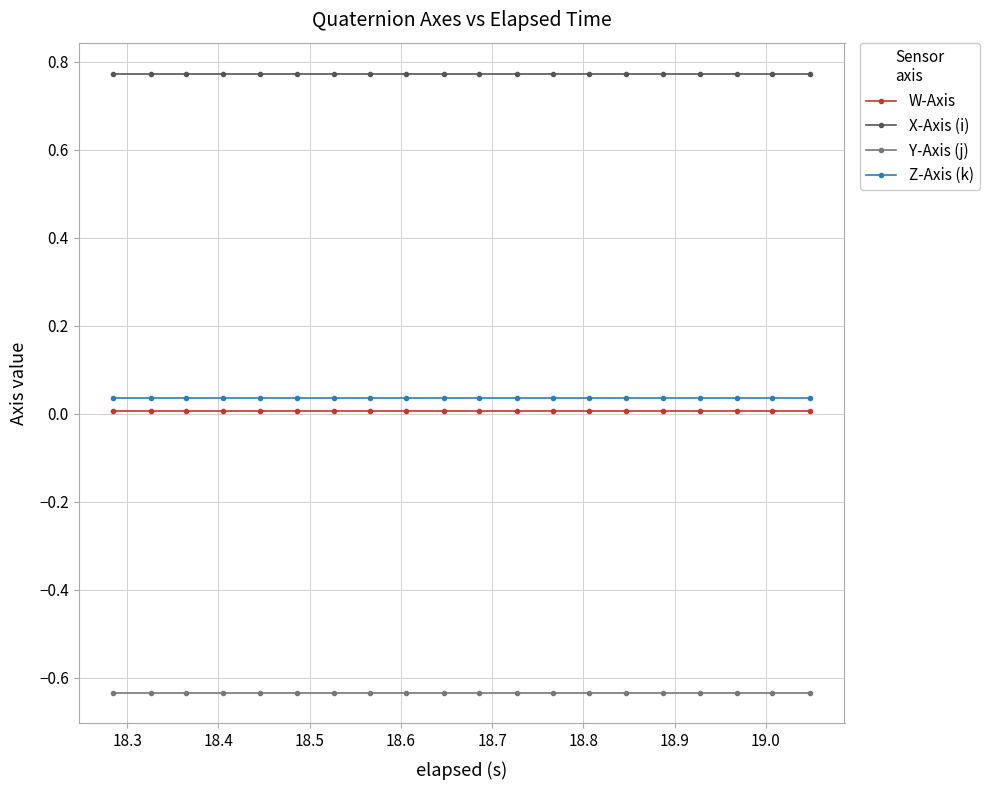

List the series in order of their peak value, highest first.

X-Axis (i), Z-Axis (k), W-Axis, Y-Axis (j)